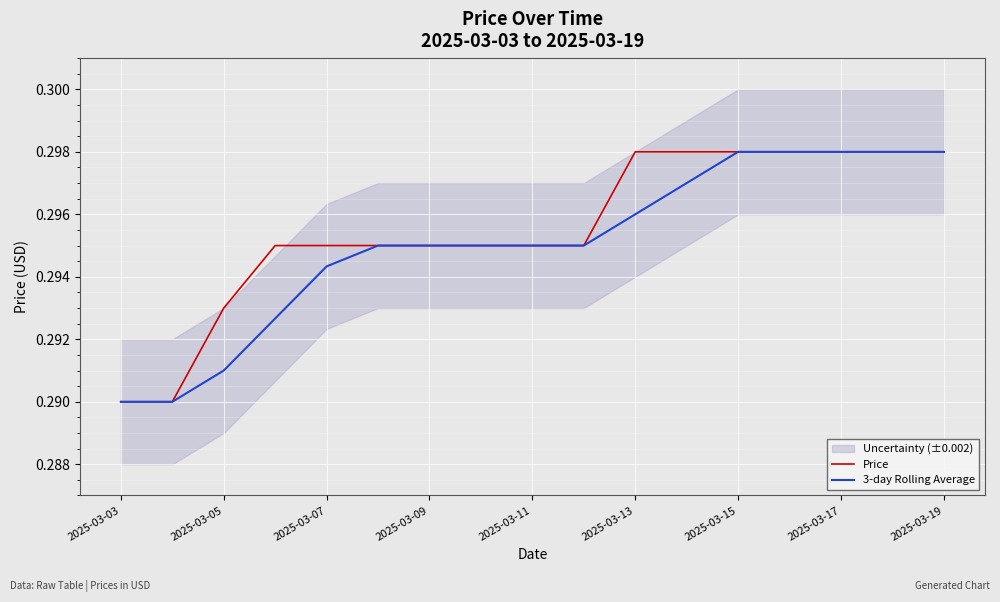

The value of Price at 2025-03-11 is 0.4. True or false?

False